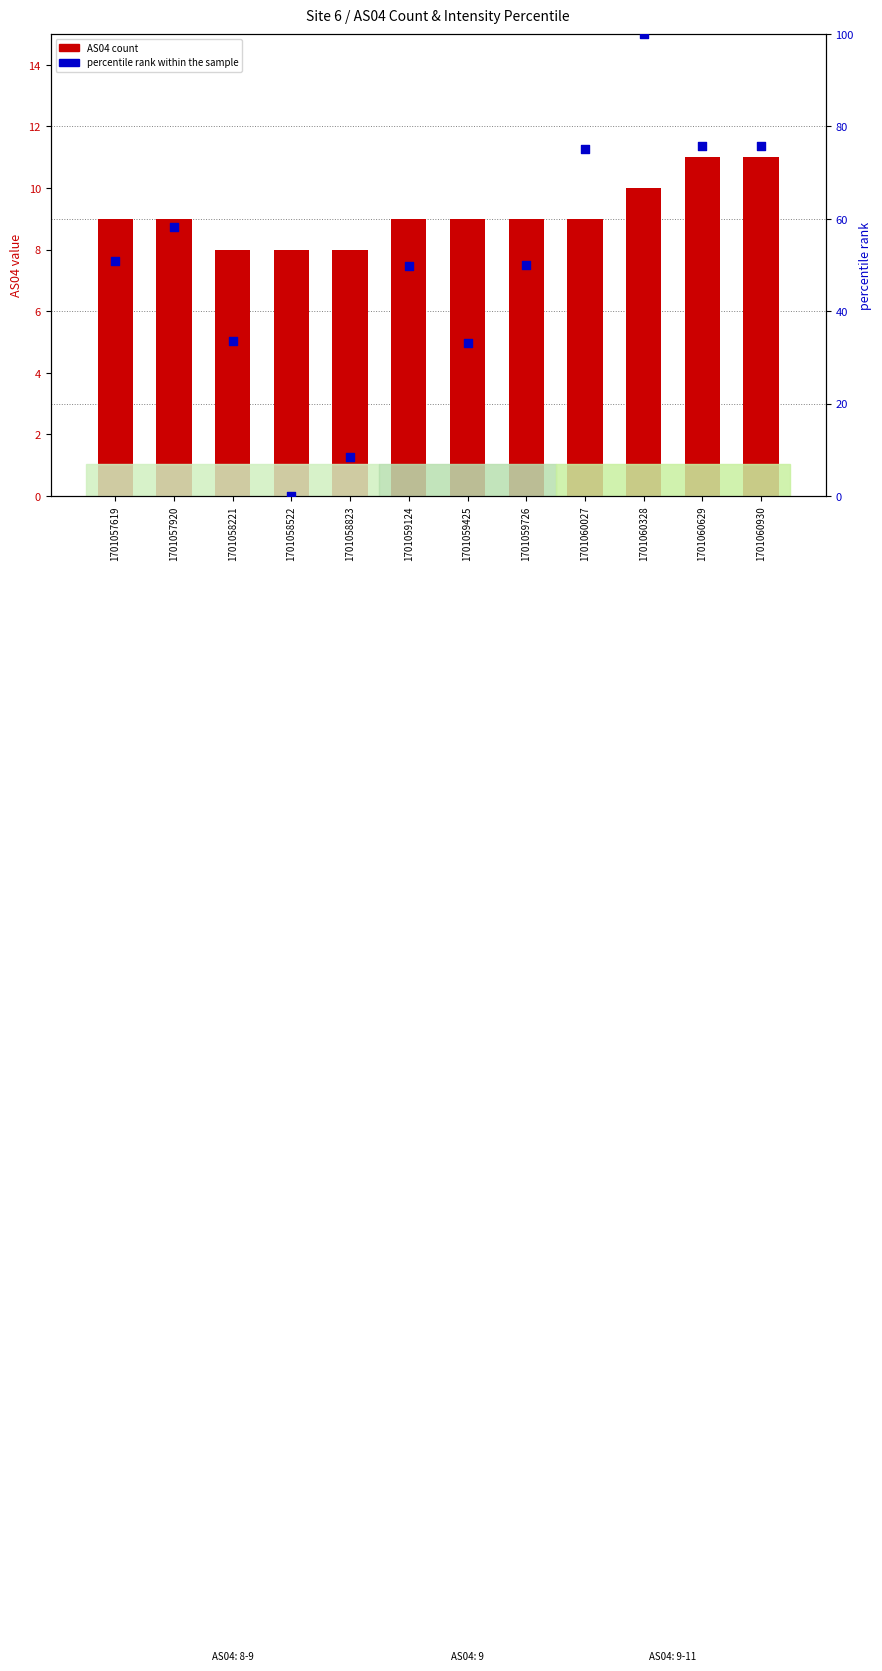

Which series has the widest spread of Y values?

percentile rank within the sample